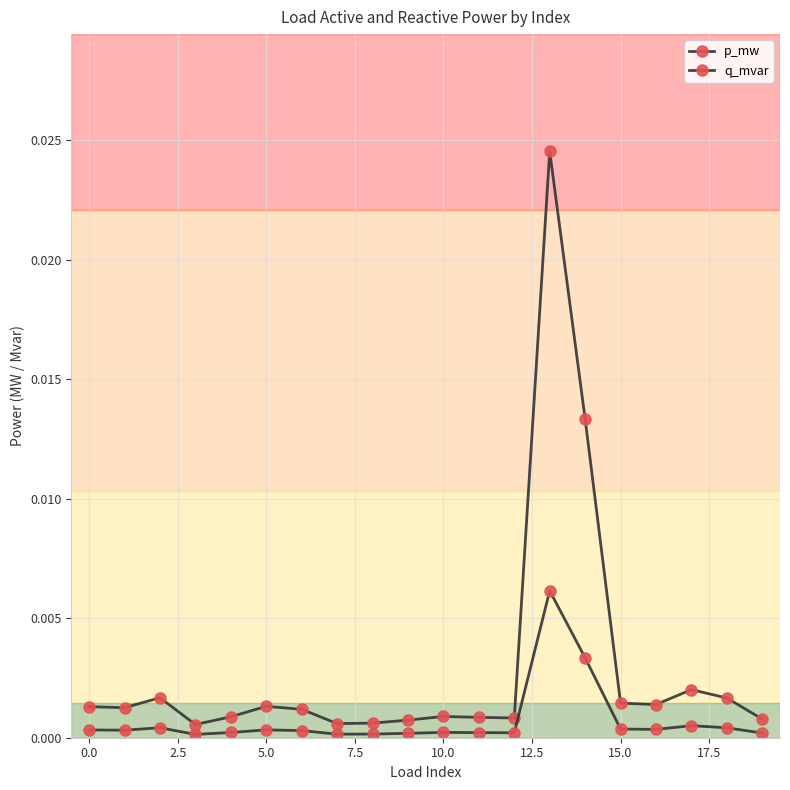

At which label does p_mw reach its peak?

13